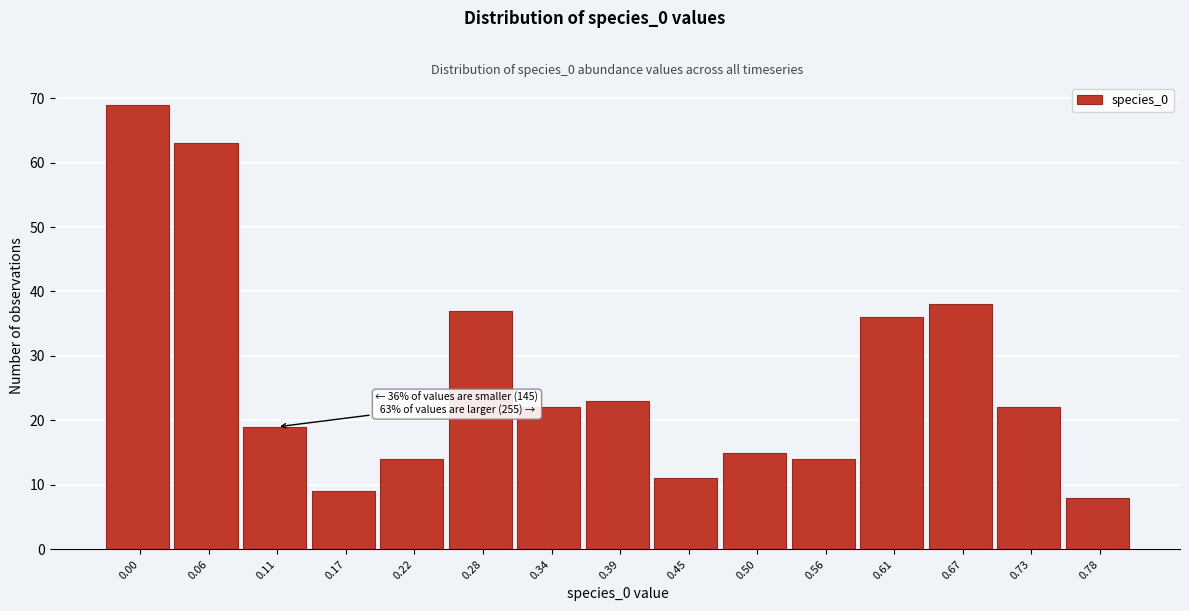

Reading left to right, extract all data points from this chart.

69	63	19	9	14	37	22	23	11	15	14	36	38	22	8